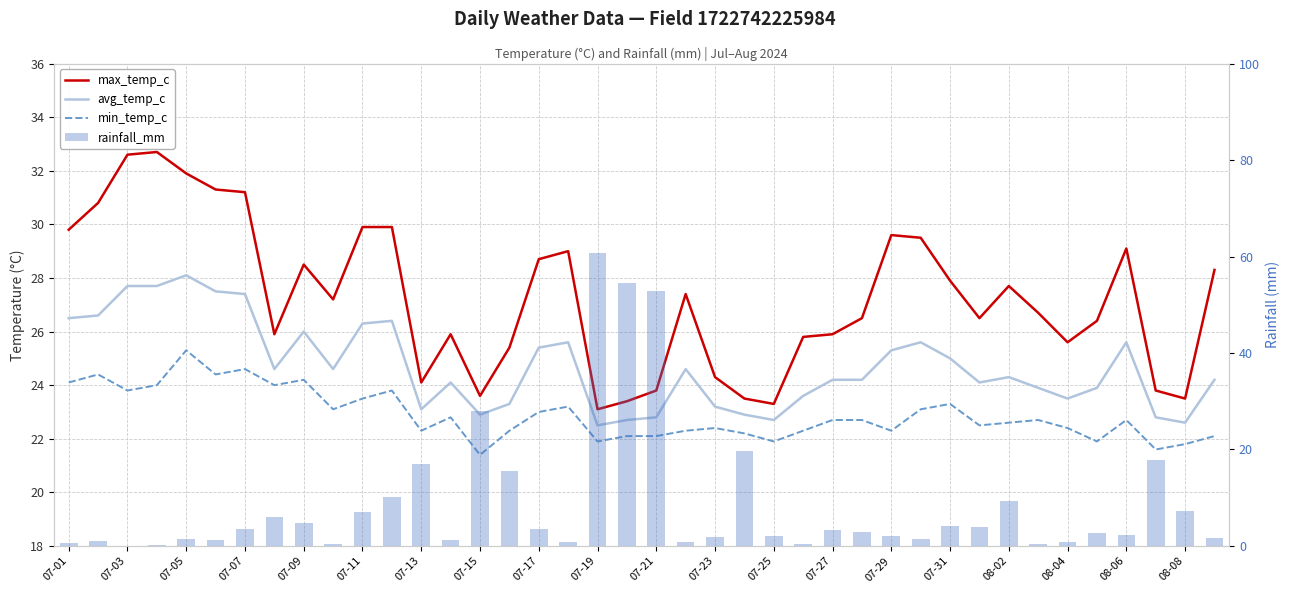

What is the sum of all avg_temp_c values?

988.0